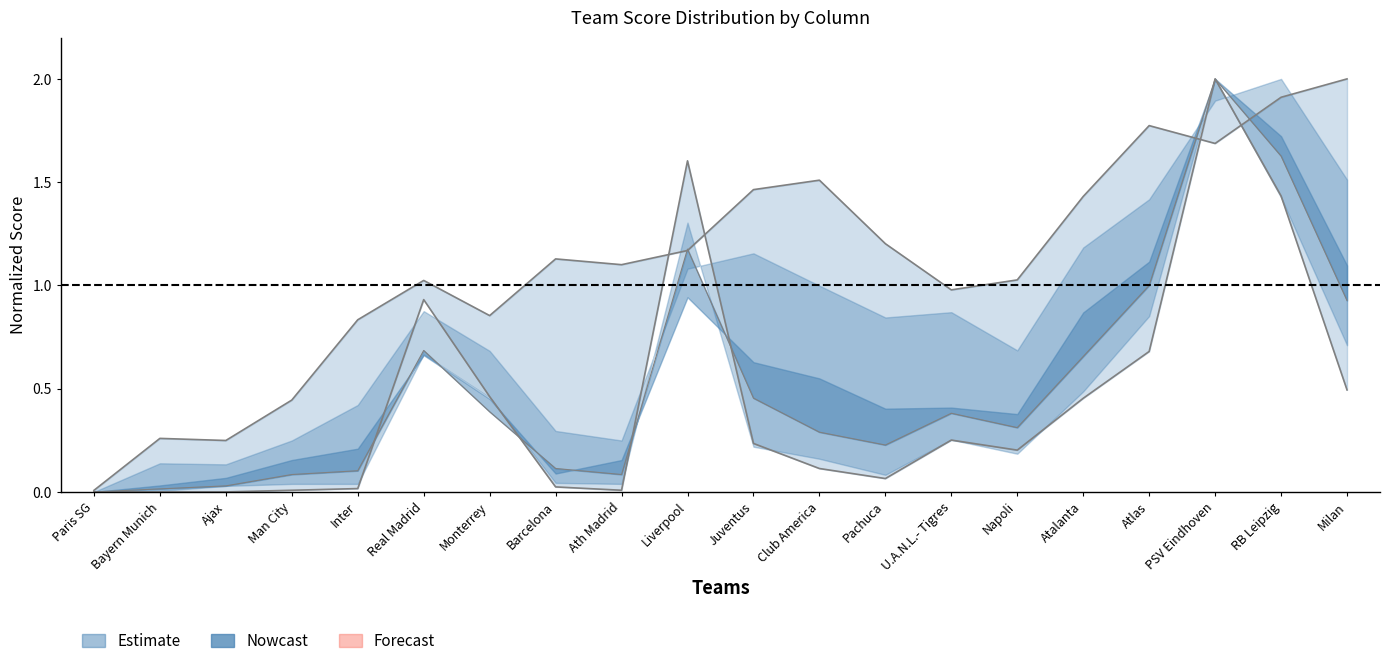

Where is the first local maximum for col_9?

Bayern Munich